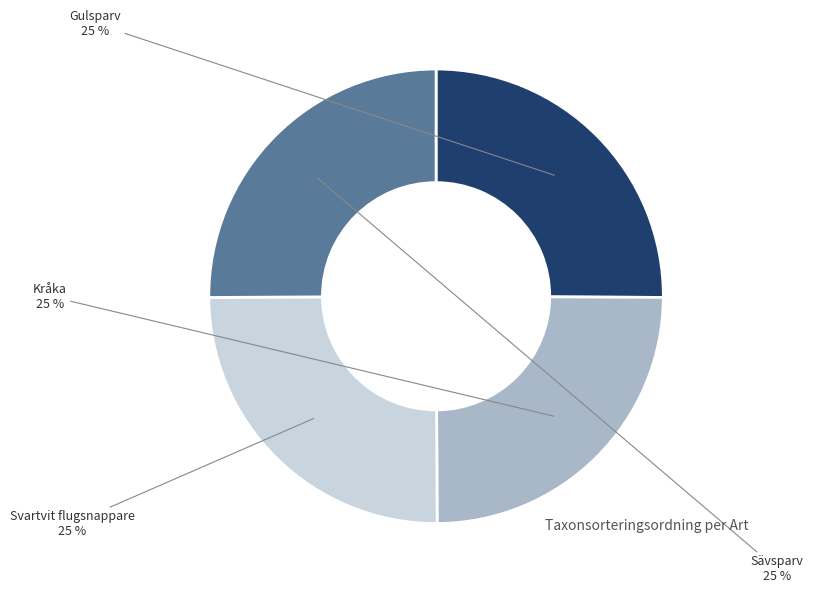

How many slices are in this pie chart?

4